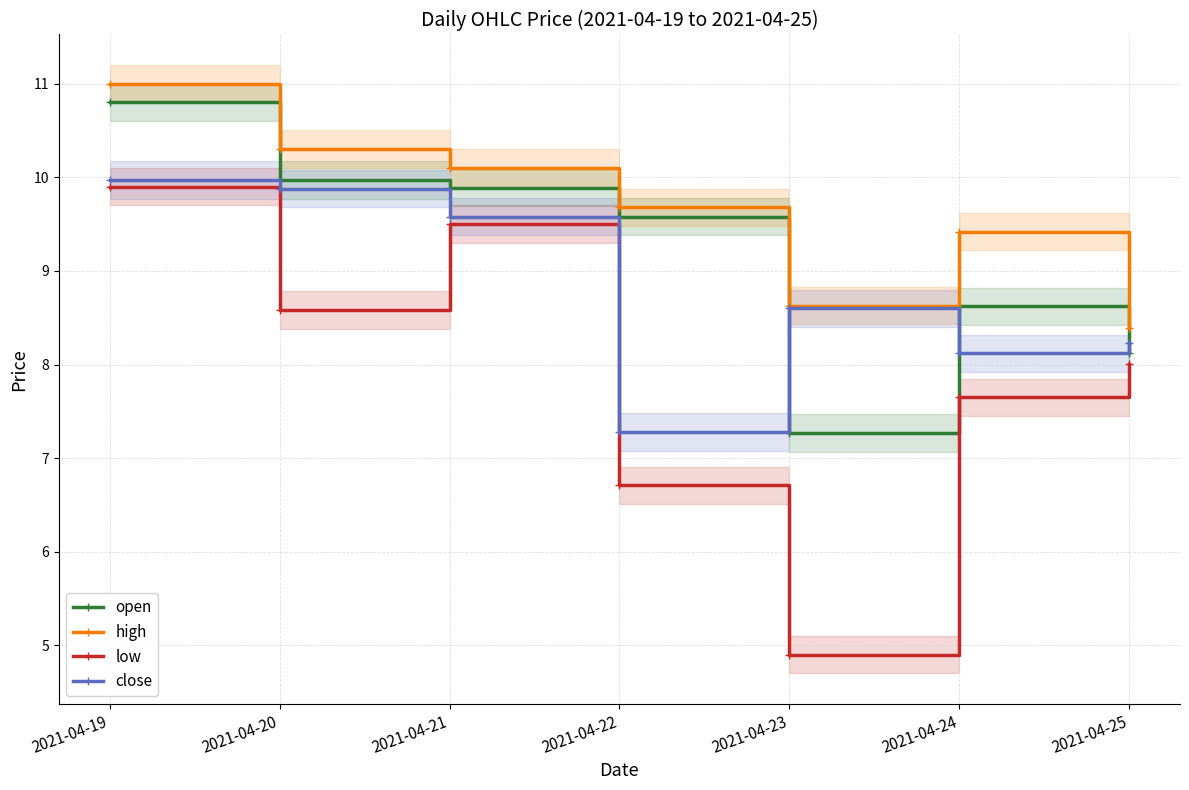

True or false: close and low cross at least once.

False